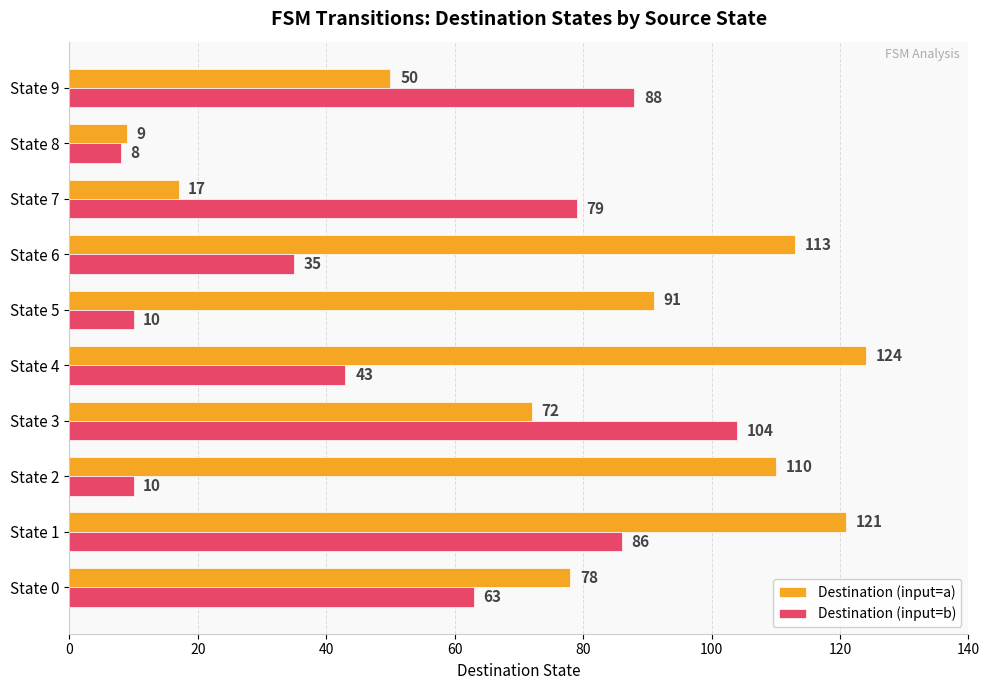

At which label is Destination (input=b) closest to 56?

State 0